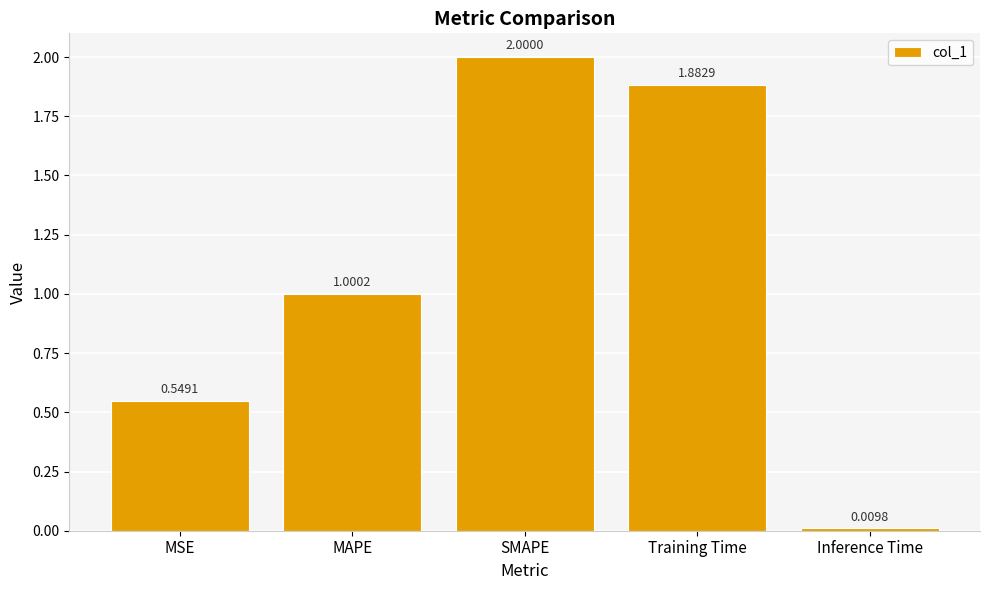

What is the label of the 3rd bar from the right?

SMAPE